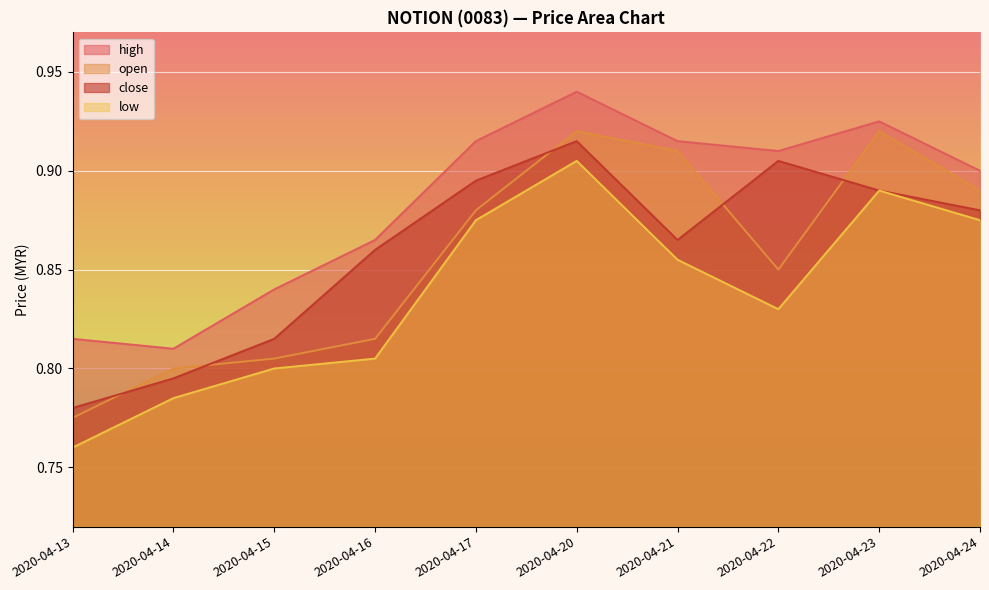

At which category is the sum across all series the highest?

2020-04-20